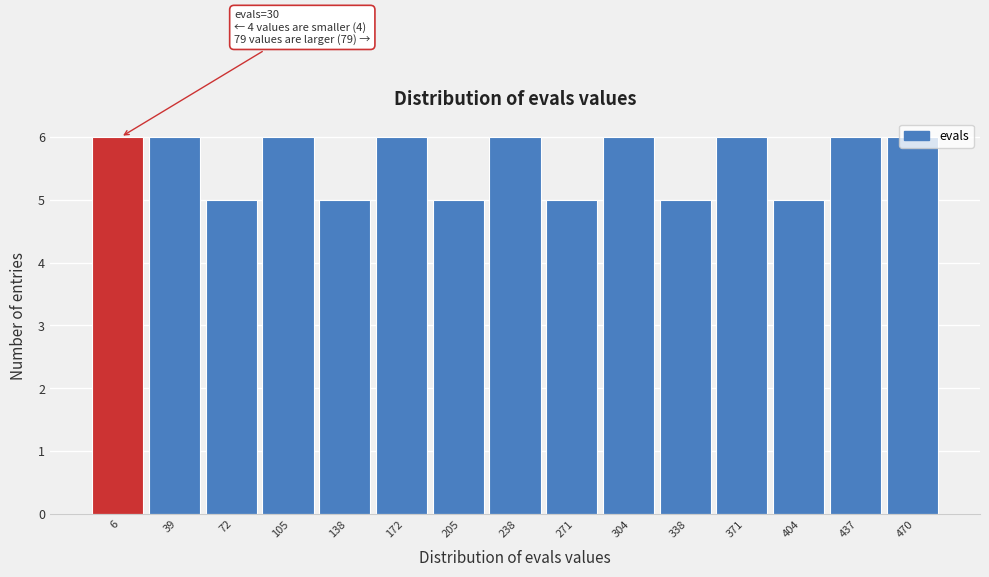

What is the sum of all values?

84